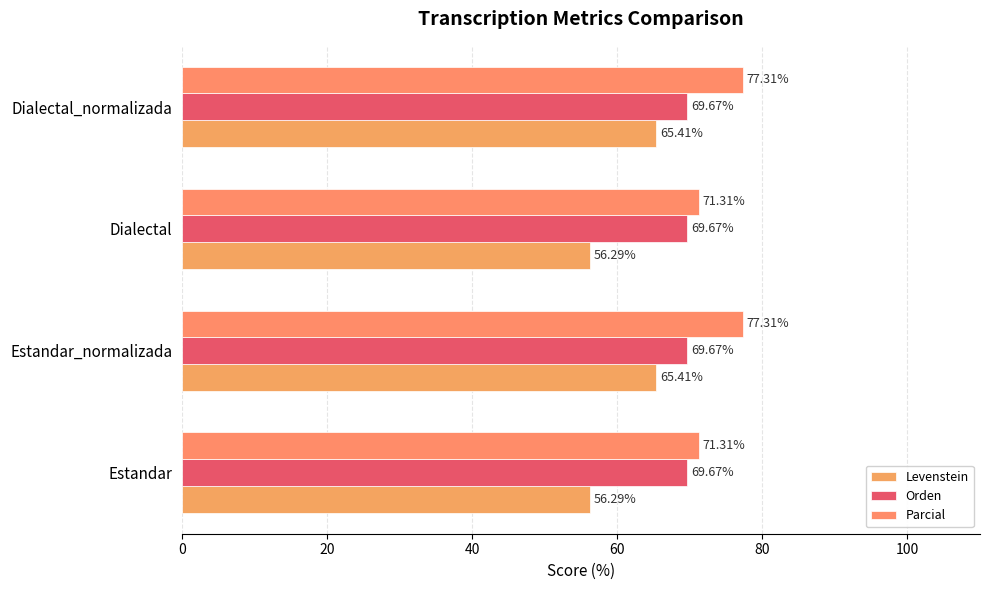

List the series in order of their overall mean, lowest first.

Levenstein, Orden, Parcial